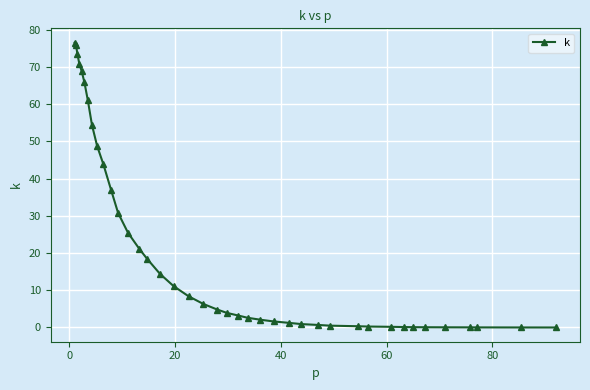

What is the greatest value displayed?

76.6